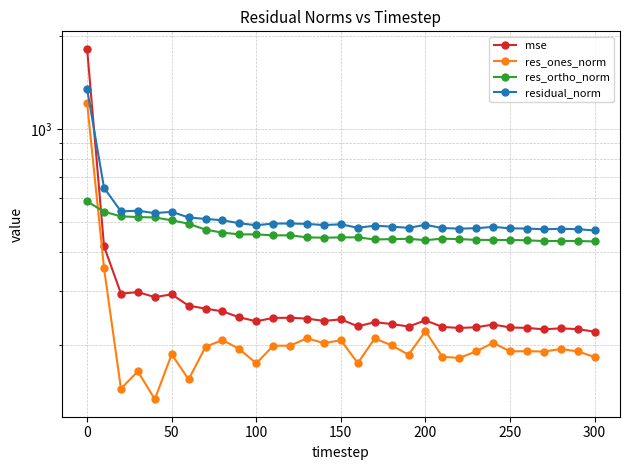

Which series has the largest range (max minus min)?

mse